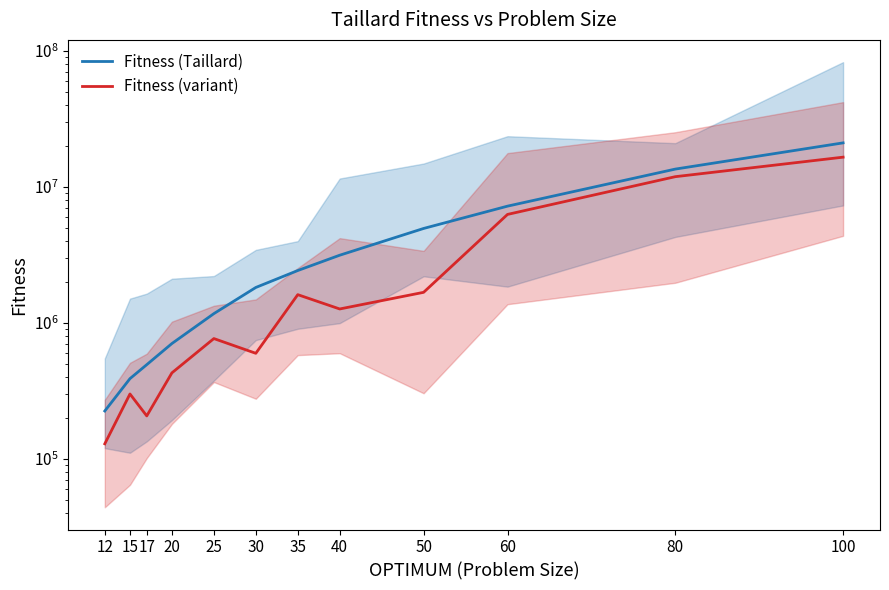

The value of Fitness (Taillard) at 80 is 21100592.5. True or false?

False